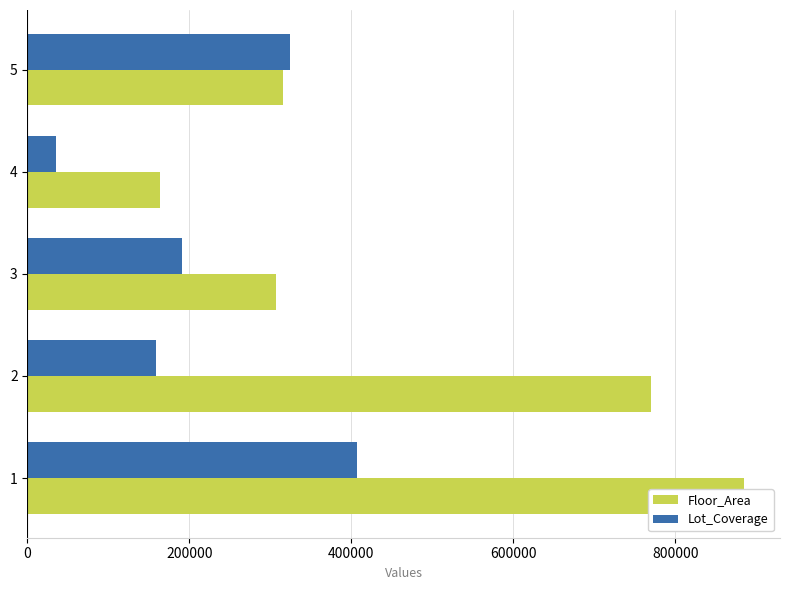

Is the value of Floor_Area at 4 greater than the value of Lot_Coverage at 3?

No